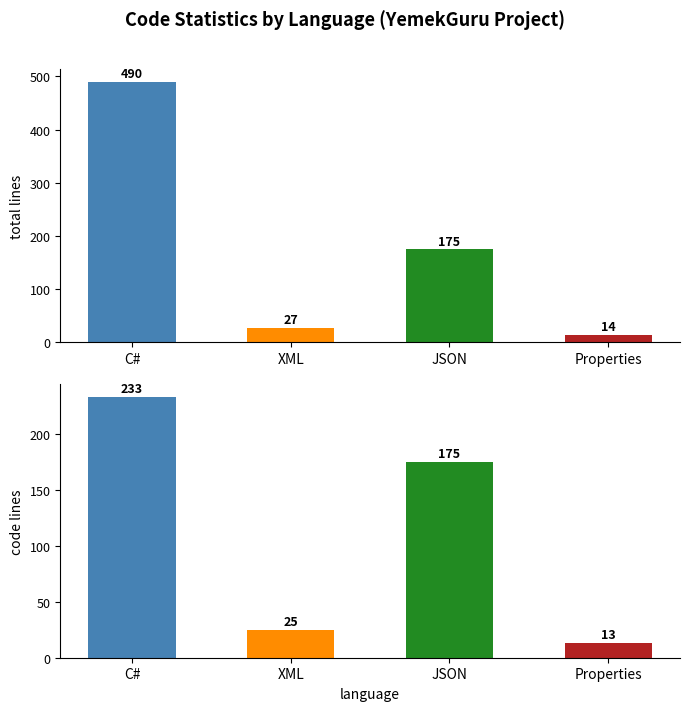

What are all the series names shown in the legend?

total, code